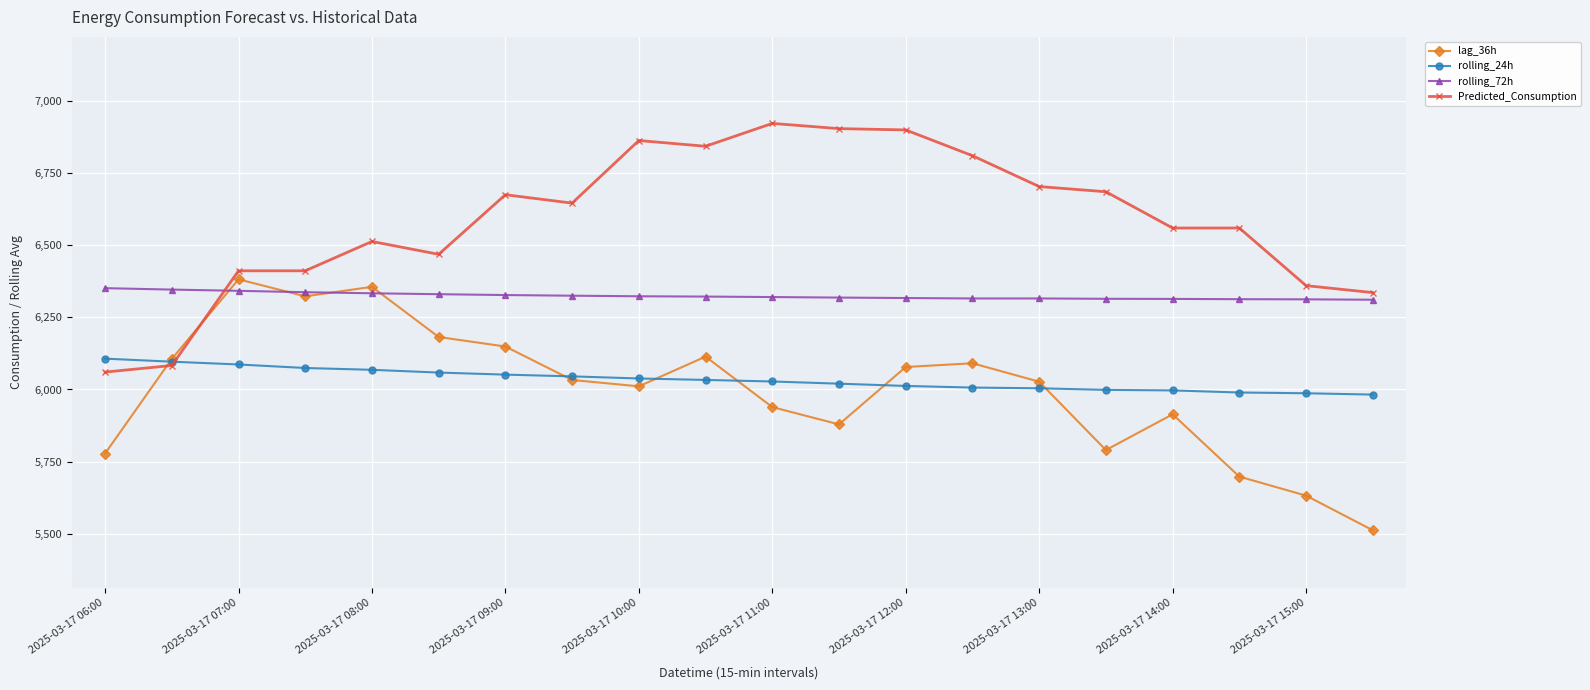

True or false: lag_36h has more than 1 interior local peaks.

True